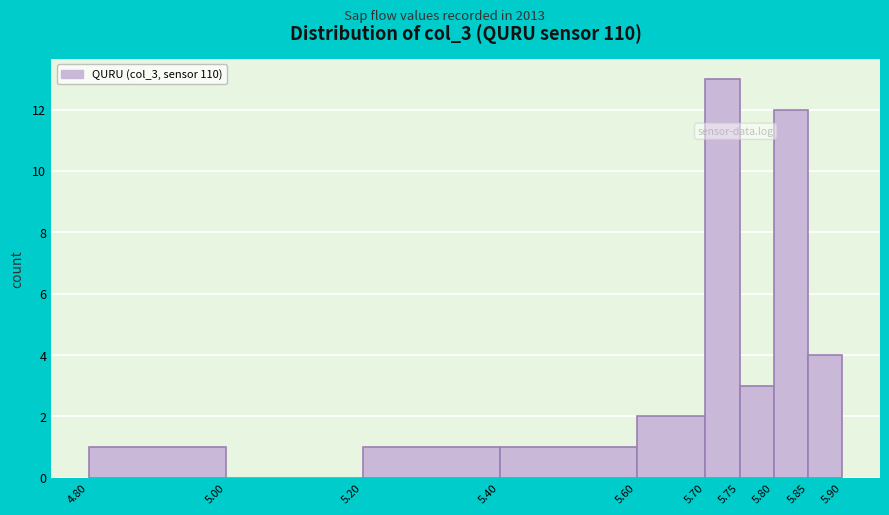

Over which range of the x-axis is the bar tallest?

5.70 to 5.75